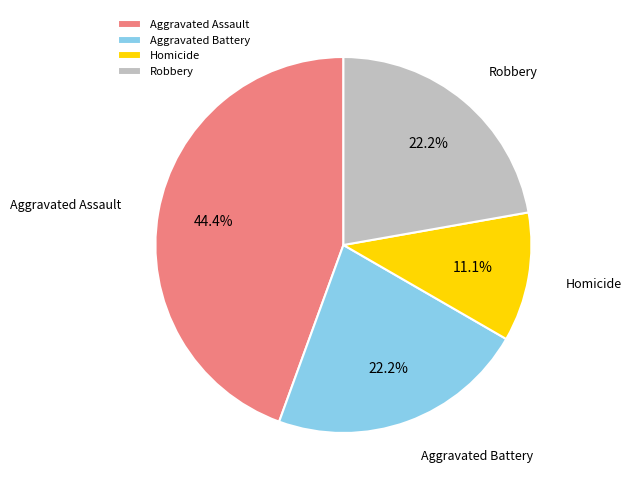

What percentage is the Homicide slice, to the nearest percent?

11%